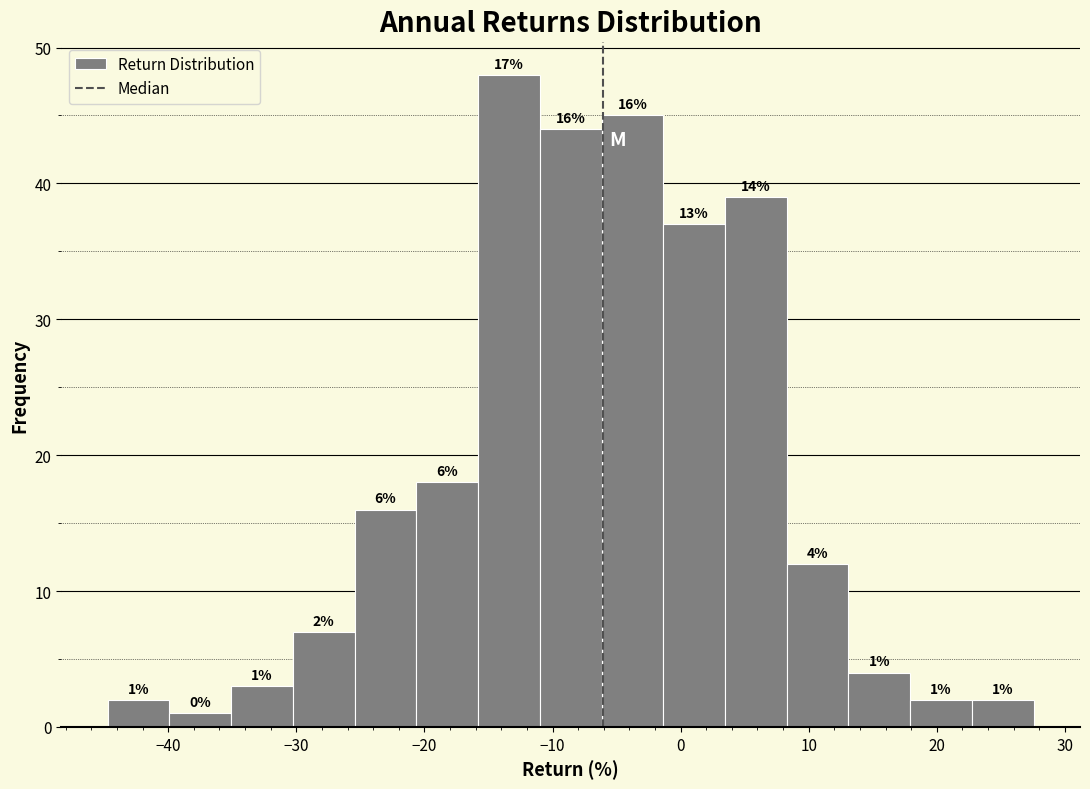

Which range on the x-axis has the tallest bar?

-16 to -11